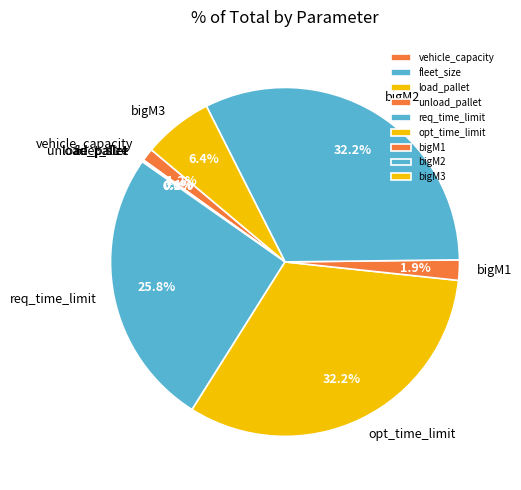

Does bigM2 represent more than half of the total?

No